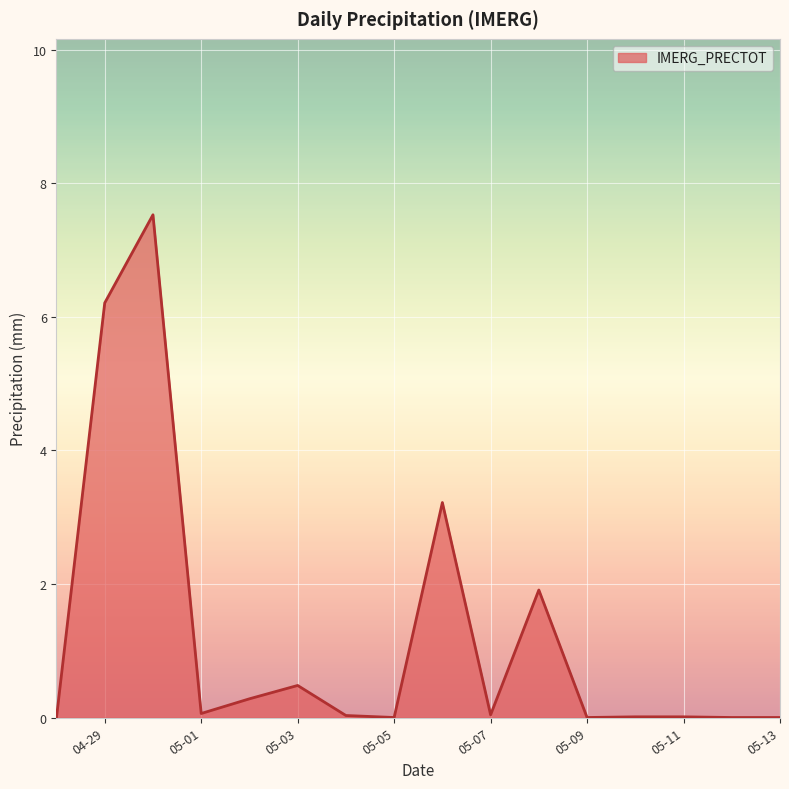

What is the difference between the maximum and minimum values?

7.5